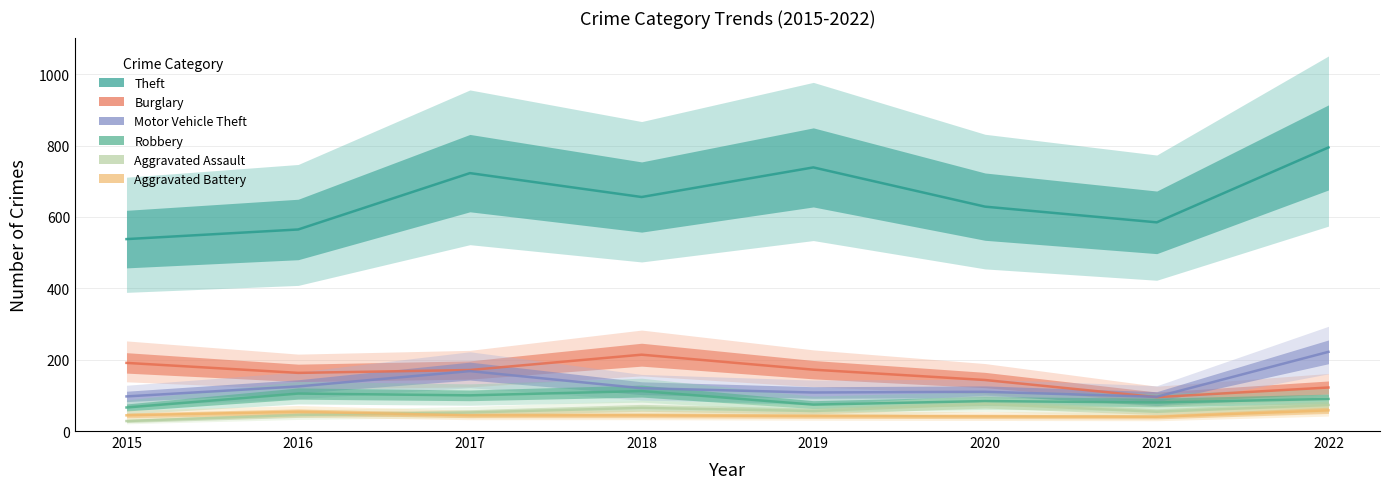

Between which two adjacent categories do Motor Vehicle Theft and Burglary first intersect?

2020 and 2021